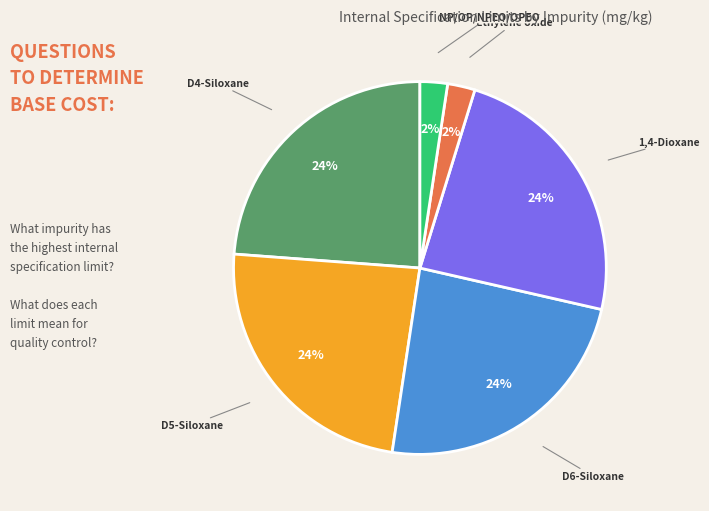

To the nearest percent, what is the average slice percentage?

17%